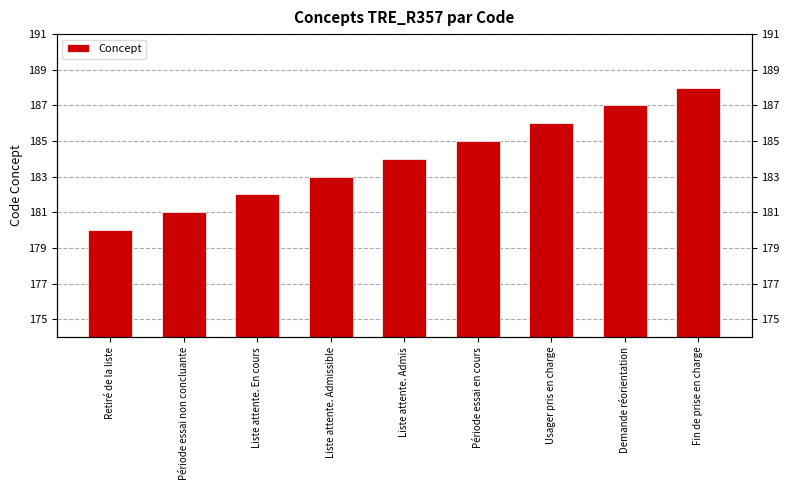

What is the label of the 8th bar from the right?

Période essai non concluante